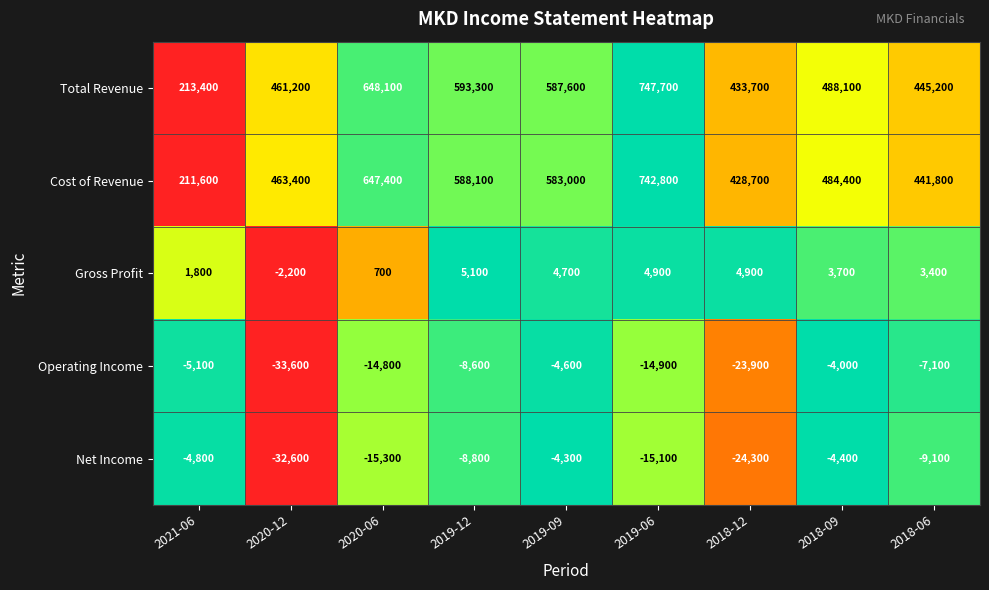

How many distinct data groups are displayed?

5